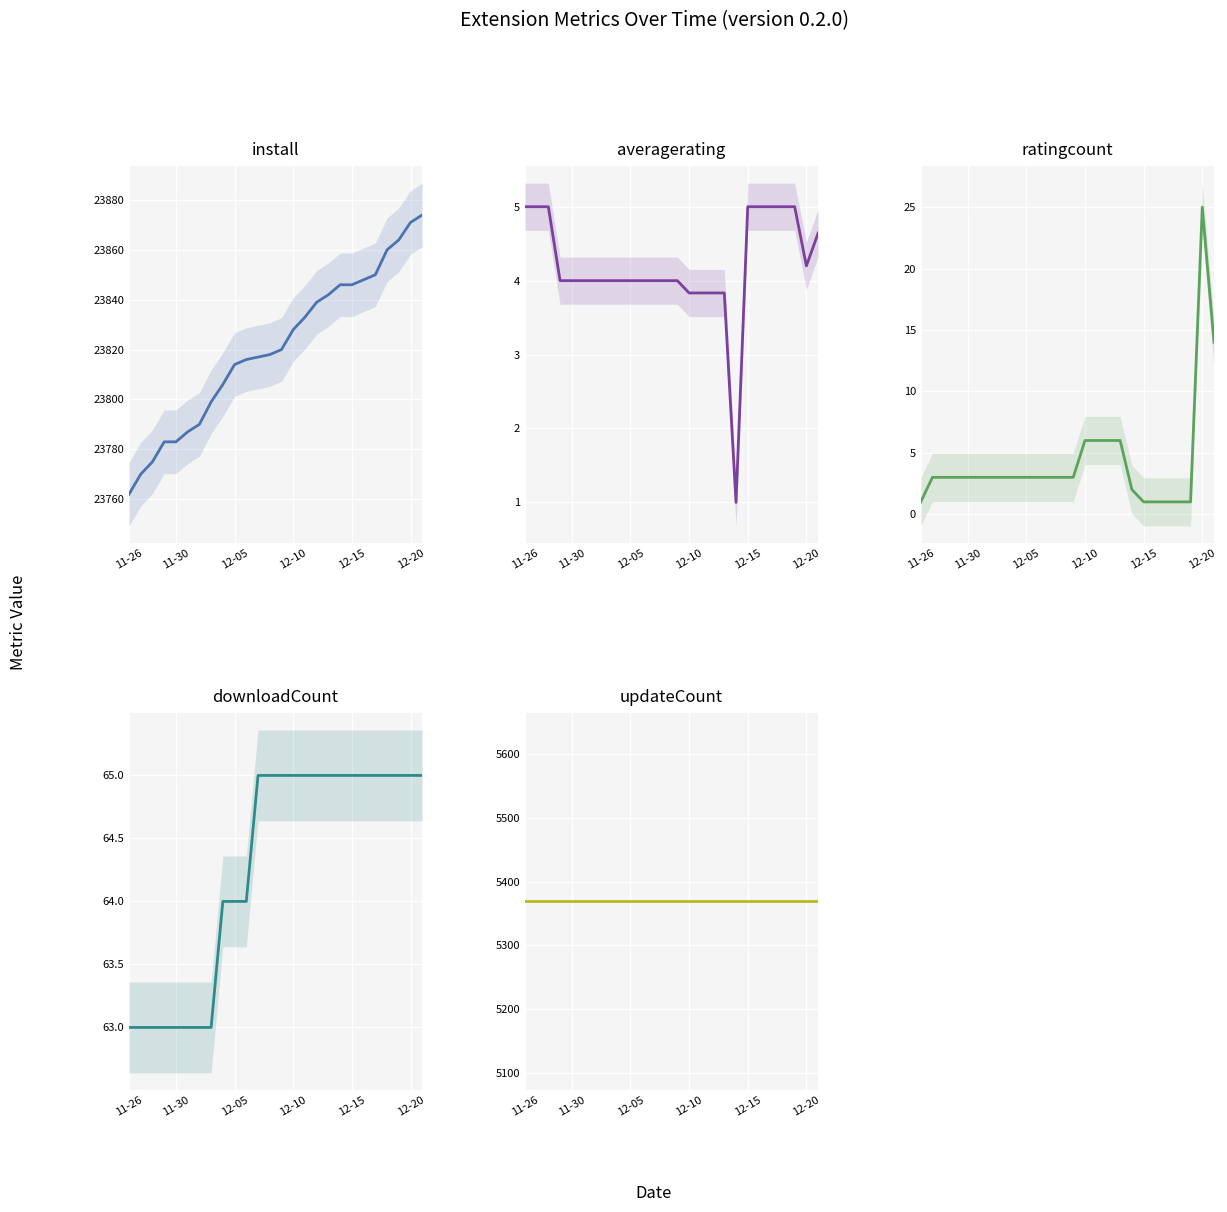

Where is the first local maximum for ratingcount?

12-20